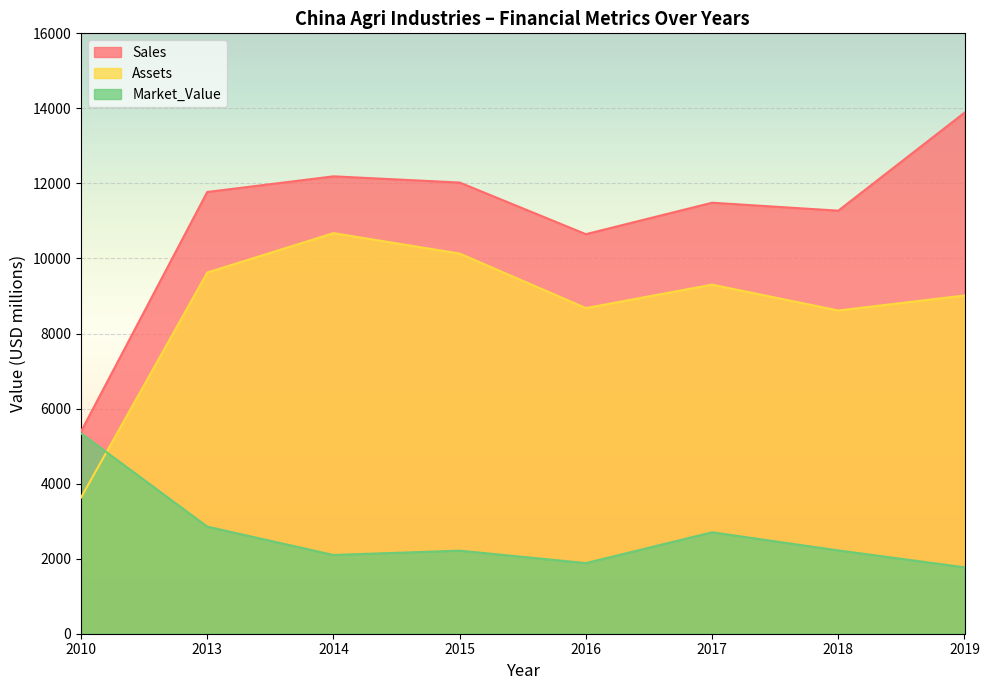

What is the greatest value displayed?

13885